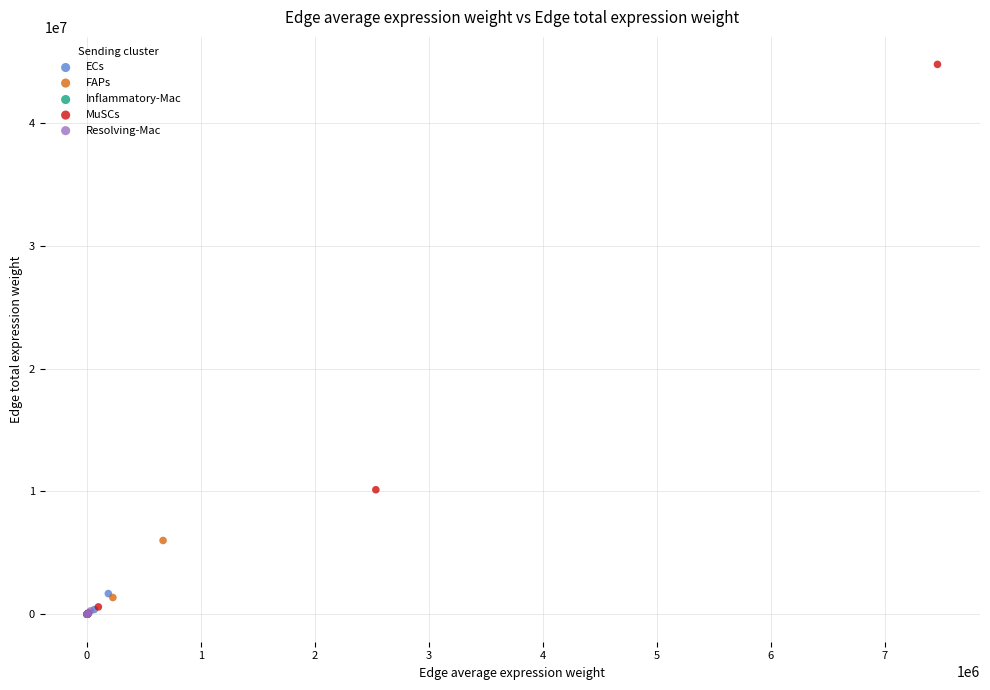

Which series contains the highest Y value?

MuSCs